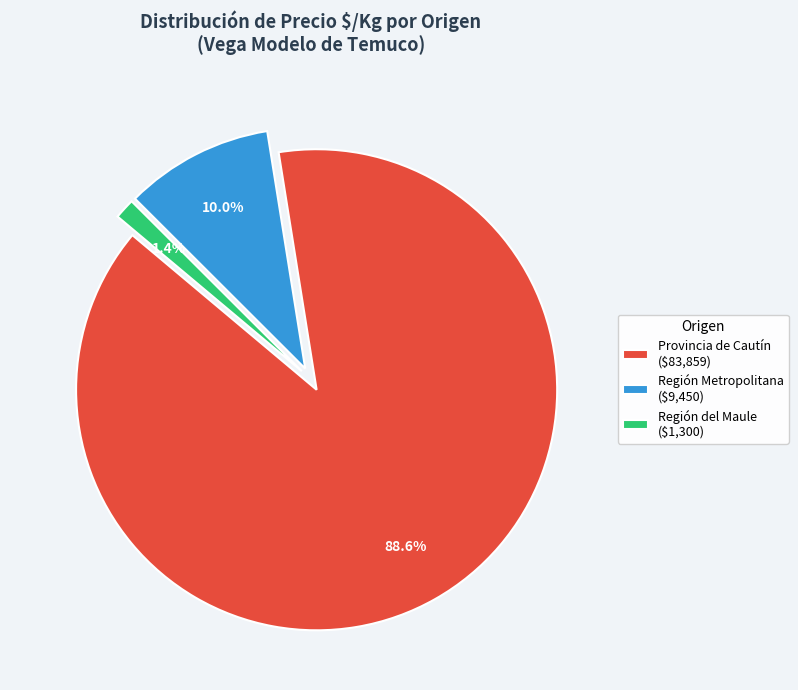

What percentage is NOT represented by Provincia de Cautín ($83,859)?

11.4%